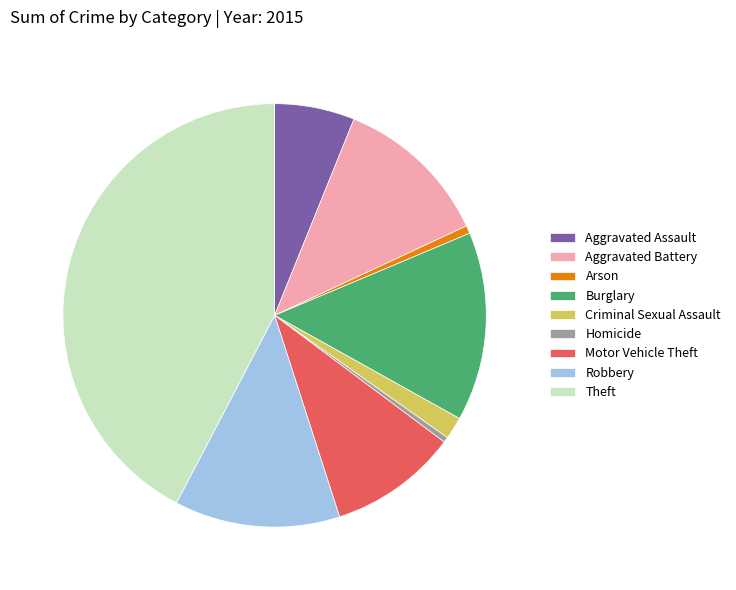

Between Robbery and Theft, which is larger?

Theft